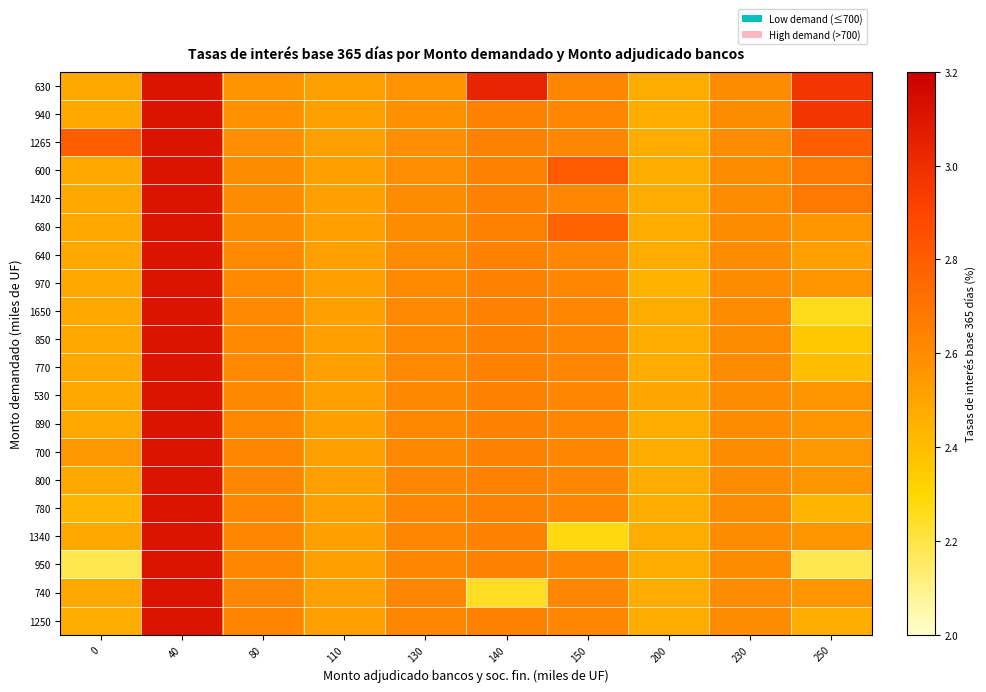

Reading left to right, list all the values displayed in this chart.

630: 0=2.5	40=3.1	80=2.6	110=2.5	130=2.6	140=3.0	150=2.6	200=2.5	230=2.6	250=3.0
940: 0=2.5	40=3.1	80=2.6	110=2.5	130=2.6	140=2.6	150=2.6	200=2.5	230=2.6	250=3.0
1265: 0=2.8	40=3.1	80=2.6	110=2.5	130=2.6	140=2.6	150=2.6	200=2.5	230=2.6	250=2.8
600: 0=2.5	40=3.1	80=2.6	110=2.5	130=2.6	140=2.6	150=2.8	200=2.5	230=2.6	250=2.7
1420: 0=2.5	40=3.1	80=2.6	110=2.5	130=2.6	140=2.6	150=2.6	200=2.5	230=2.6	250=2.7
680: 0=2.5	40=3.1	80=2.6	110=2.5	130=2.6	140=2.6	150=2.8	200=2.5	230=2.6	250=2.6
640: 0=2.5	40=3.1	80=2.6	110=2.5	130=2.6	140=2.6	150=2.6	200=2.5	230=2.6	250=2.5
970: 0=2.5	40=3.1	80=2.6	110=2.5	130=2.6	140=2.6	150=2.6	200=2.5	230=2.6	250=2.6
1650: 0=2.5	40=3.1	80=2.6	110=2.5	130=2.6	140=2.6	150=2.6	200=2.5	230=2.6	250=2.3
850: 0=2.5	40=3.1	80=2.6	110=2.5	130=2.6	140=2.6	150=2.6	200=2.5	230=2.6	250=2.4
770: 0=2.5	40=3.1	80=2.6	110=2.5	130=2.6	140=2.6	150=2.6	200=2.5	230=2.6	250=2.4
530: 0=2.5	40=3.1	80=2.6	110=2.5	130=2.6	140=2.6	150=2.6	200=2.5	230=2.6	250=2.6
890: 0=2.5	40=3.1	80=2.6	110=2.5	130=2.6	140=2.6	150=2.6	200=2.5	230=2.6	250=2.6
700: 0=2.5	40=3.1	80=2.6	110=2.5	130=2.6	140=2.6	150=2.6	200=2.5	230=2.6	250=2.5
800: 0=2.5	40=3.1	80=2.6	110=2.5	130=2.6	140=2.6	150=2.6	200=2.5	230=2.6	250=2.6
780: 0=2.4	40=3.1	80=2.6	110=2.5	130=2.6	140=2.6	150=2.6	200=2.5	230=2.6	250=2.4
1340: 0=2.5	40=3.1	80=2.6	110=2.5	130=2.6	140=2.6	150=2.3	200=2.5	230=2.6	250=2.6
950: 0=2.2	40=3.1	80=2.6	110=2.5	130=2.6	140=2.6	150=2.6	200=2.5	230=2.6	250=2.2
740: 0=2.5	40=3.1	80=2.6	110=2.5	130=2.6	140=2.2	150=2.6	200=2.5	230=2.6	250=2.6
1250: 0=2.5	40=3.1	80=2.6	110=2.5	130=2.6	140=2.6	150=2.6	200=2.5	230=2.6	250=2.5